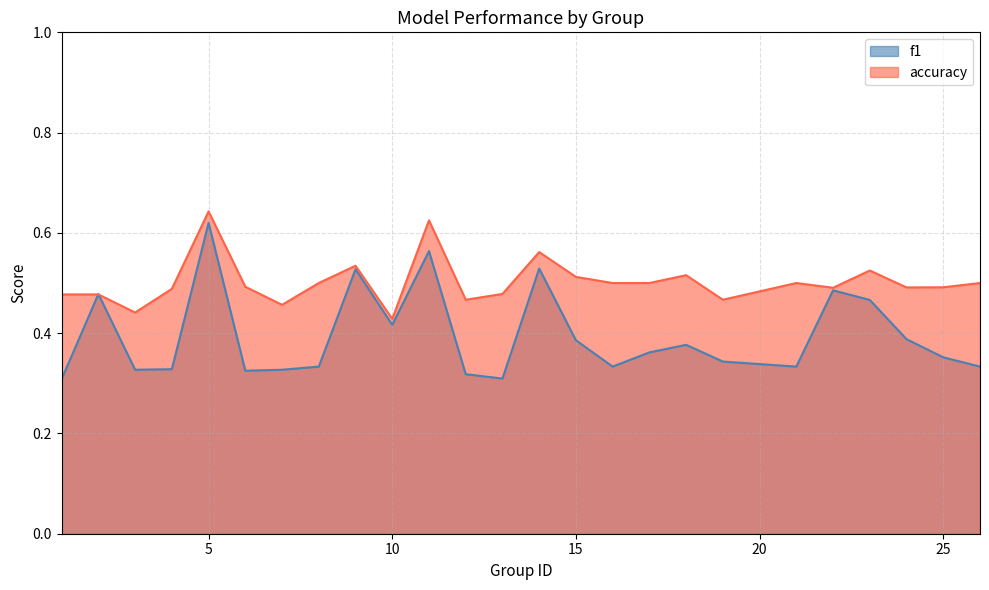

Reading right to left, extract all data points from this chart.

f1: 0.3	0.4	0.4	0.5	0.5	0.3	0.3	0.4	0.4	0.3	0.4	0.5	0.3	0.3	0.6	0.4	0.5	0.3	0.3	0.3	0.6	0.3	0.3	0.5	0.3
accuracy: 0.5	0.5	0.5	0.5	0.5	0.5	0.5	0.5	0.5	0.5	0.5	0.6	0.5	0.5	0.6	0.4	0.5	0.5	0.5	0.5	0.6	0.5	0.4	0.5	0.5